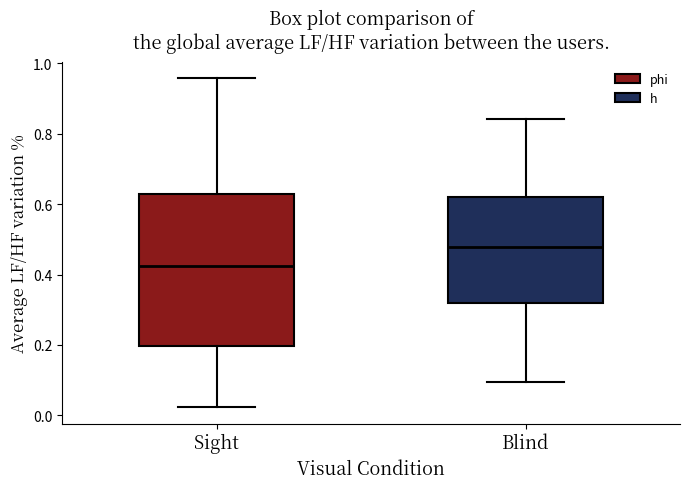

Where does the median line of the box for Blind sit on the y-axis? The values are not printed on the chart, so give them approximately, as read against the axis.

0.48